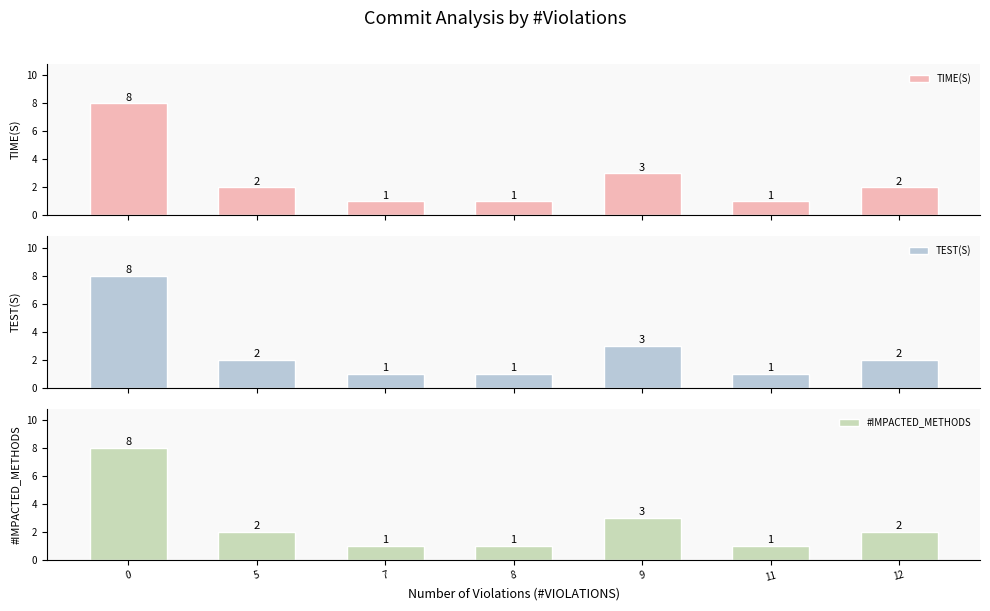

Where is TIME(S) nearest to the value 4?

9